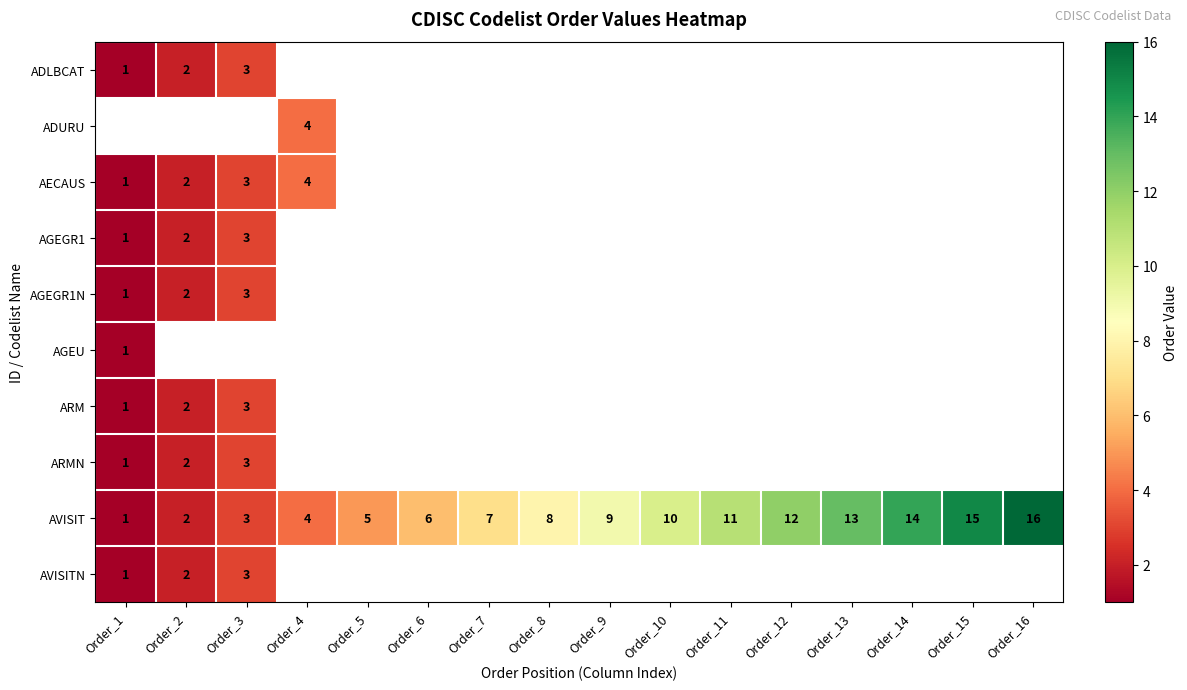

The value of AVISIT at Order_16 is 24. True or false?

False